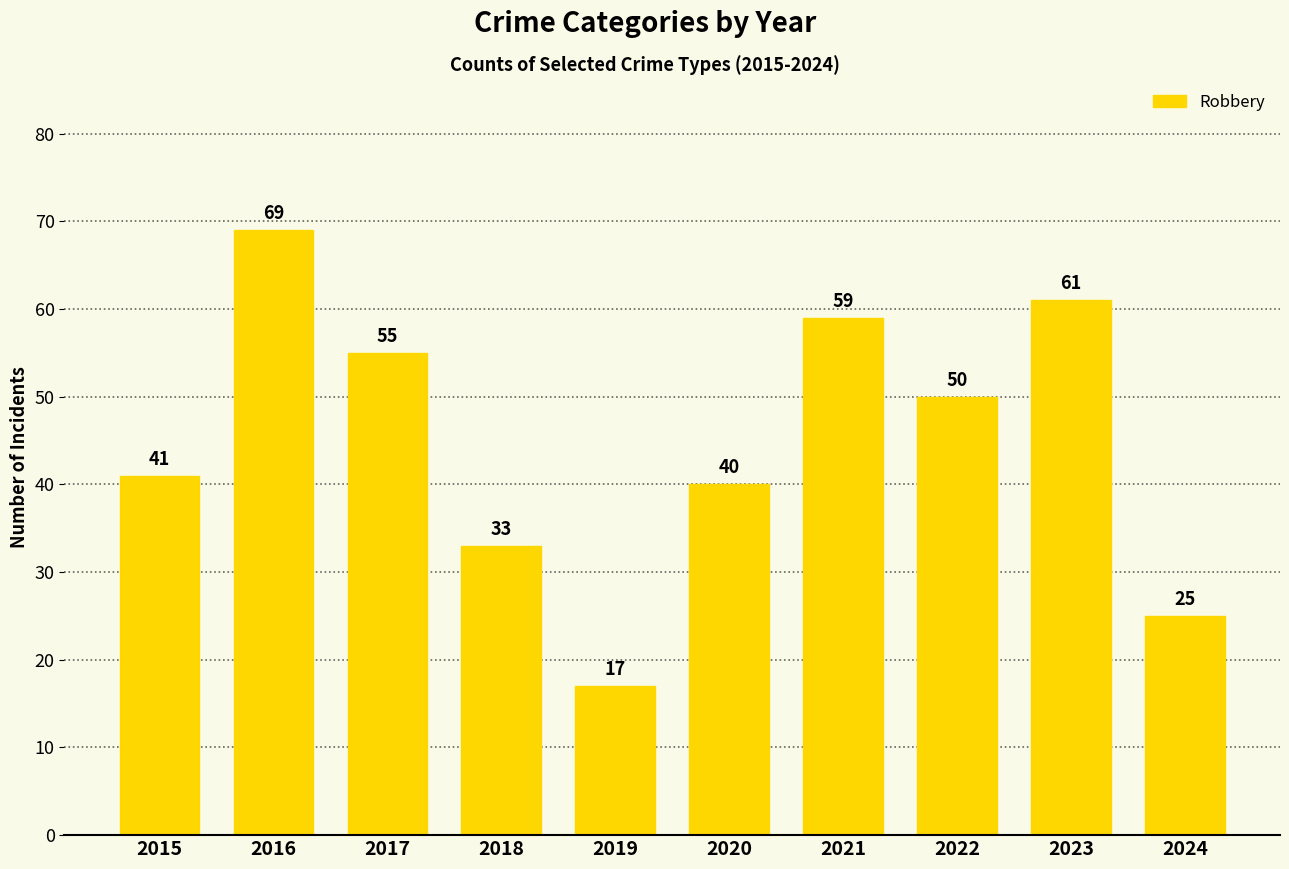

Which has a higher value, 2019 or 2018?

2018